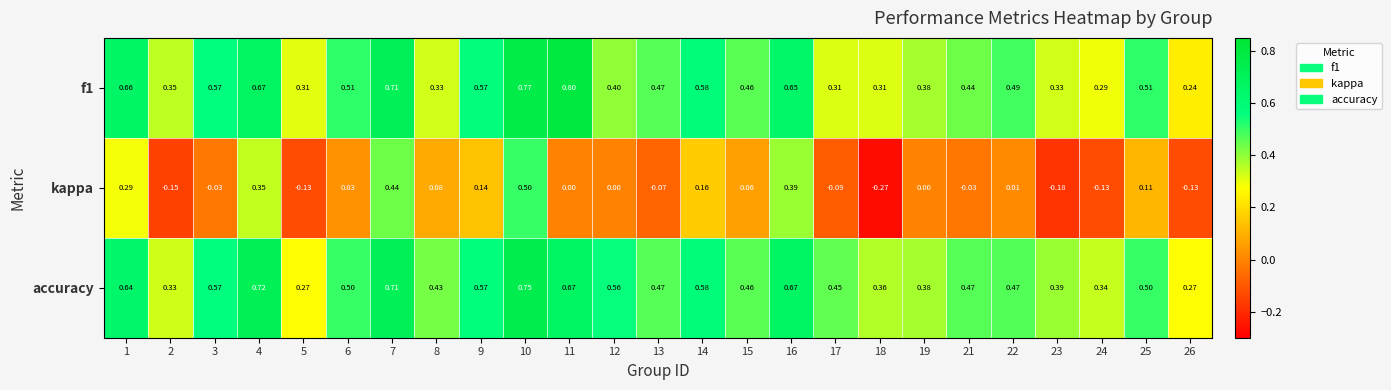

Which series has the largest total across all categories?

accuracy